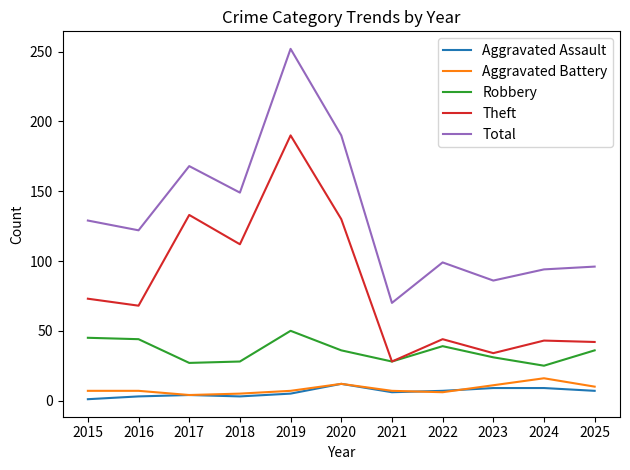

What is the average value of the Robbery series?

35